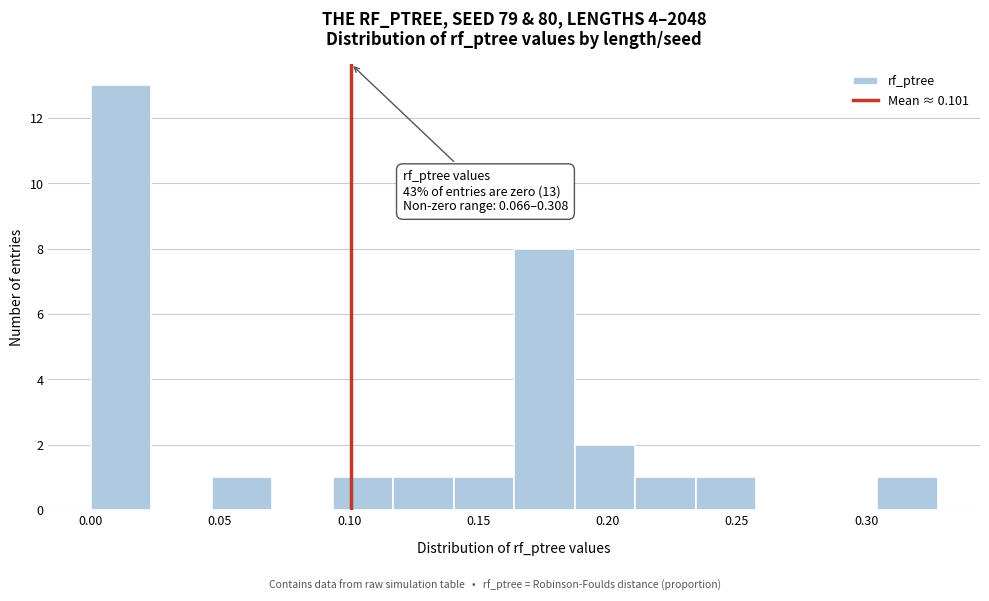

Over which range of the x-axis is the bar tallest?

0.000 to 0.025